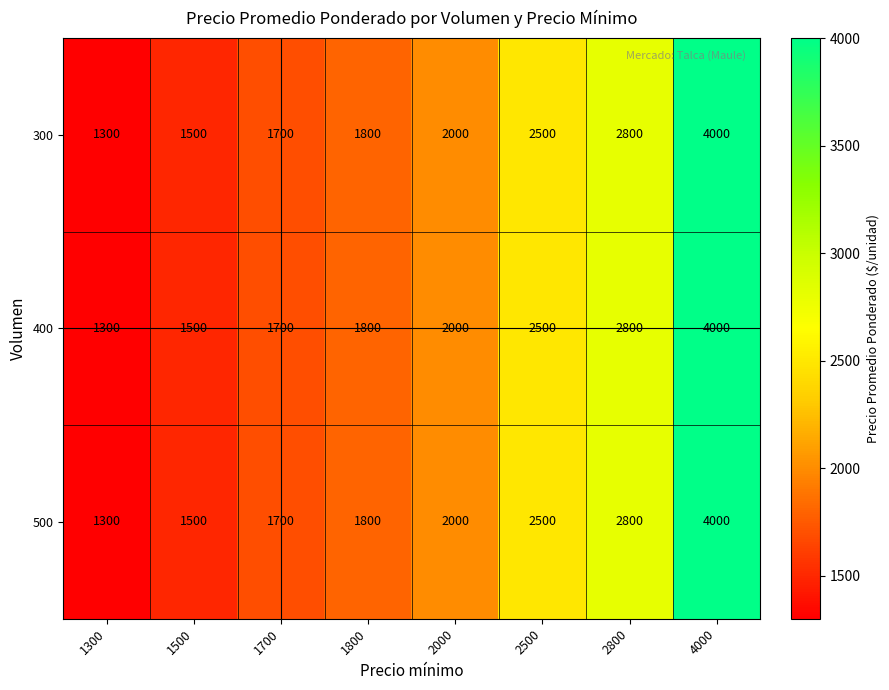

At which label is 300 closest to 2650?

2500